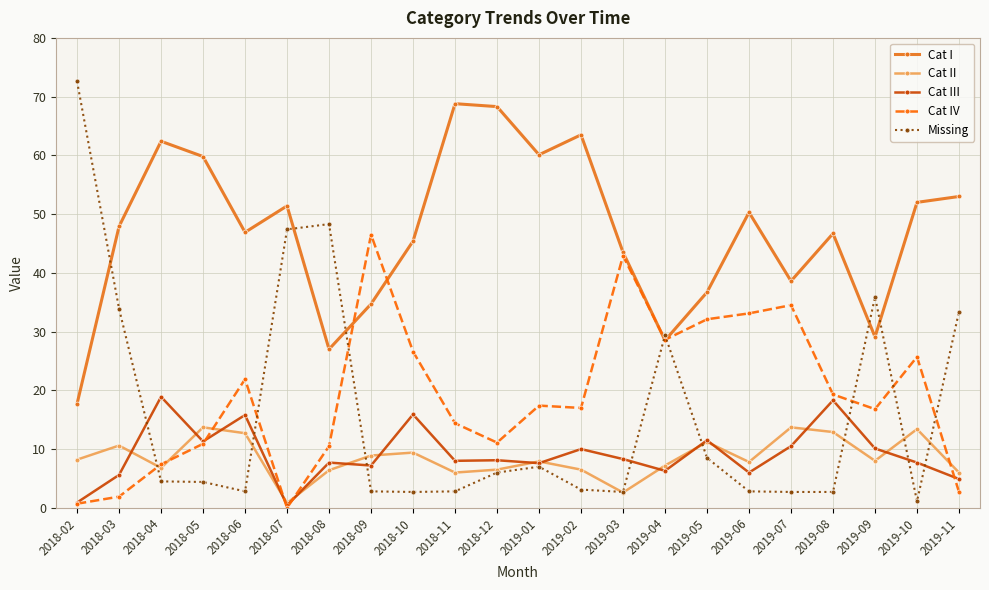

What are all the series names shown in the legend?

Cat I, Cat II, Cat III, Cat IV, Missing